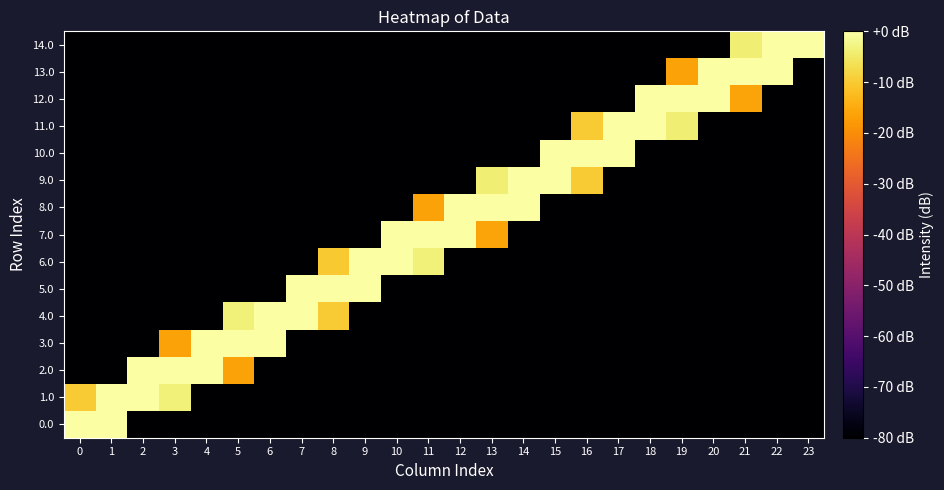

Reading left to right, transcribe all the data shown in this chart.

0.0: 0=40.0	1=8.8	2=-80.0	3=-80.0	4=-80.0	5=-80.0	6=-80.0	7=-80.0	8=-80.0	9=-80.0	10=-80.0	11=-80.0	12=-80.0	13=-80.0	14=-80.0	15=-80.0	16=-80.0	17=-80.0	18=-80.0	19=-80.0	20=-80.0	21=-80.0	22=-80.0	23=-80.0
1.0: 0=-10.0	1=21.2	2=27.5	3=-3.7	4=-80.0	5=-80.0	6=-80.0	7=-80.0	8=-80.0	9=-80.0	10=-80.0	11=-80.0	12=-80.0	13=-80.0	14=-80.0	15=-80.0	16=-80.0	17=-80.0	18=-80.0	19=-80.0	20=-80.0	21=-80.0	22=-80.0	23=-80.0
2.0: 0=-80.0	1=-80.0	2=2.5	3=33.8	4=15.0	5=-16.3	6=-80.0	7=-80.0	8=-80.0	9=-80.0	10=-80.0	11=-80.0	12=-80.0	13=-80.0	14=-80.0	15=-80.0	16=-80.0	17=-80.0	18=-80.0	19=-80.0	20=-80.0	21=-80.0	22=-80.0	23=-80.0
3.0: 0=-80.0	1=-80.0	2=-80.0	3=-16.3	4=15.0	5=33.8	6=2.5	7=-80.0	8=-80.0	9=-80.0	10=-80.0	11=-80.0	12=-80.0	13=-80.0	14=-80.0	15=-80.0	16=-80.0	17=-80.0	18=-80.0	19=-80.0	20=-80.0	21=-80.0	22=-80.0	23=-80.0
4.0: 0=-80.0	1=-80.0	2=-80.0	3=-80.0	4=-80.0	5=-3.7	6=27.5	7=21.2	8=-10.0	9=-80.0	10=-80.0	11=-80.0	12=-80.0	13=-80.0	14=-80.0	15=-80.0	16=-80.0	17=-80.0	18=-80.0	19=-80.0	20=-80.0	21=-80.0	22=-80.0	23=-80.0
5.0: 0=-80.0	1=-80.0	2=-80.0	3=-80.0	4=-80.0	5=-80.0	6=-80.0	7=8.8	8=40.0	9=8.7	10=-80.0	11=-80.0	12=-80.0	13=-80.0	14=-80.0	15=-80.0	16=-80.0	17=-80.0	18=-80.0	19=-80.0	20=-80.0	21=-80.0	22=-80.0	23=-80.0
6.0: 0=-80.0	1=-80.0	2=-80.0	3=-80.0	4=-80.0	5=-80.0	6=-80.0	7=-80.0	8=-10.0	9=21.2	10=27.5	11=-3.7	12=-80.0	13=-80.0	14=-80.0	15=-80.0	16=-80.0	17=-80.0	18=-80.0	19=-80.0	20=-80.0	21=-80.0	22=-80.0	23=-80.0
7.0: 0=-80.0	1=-80.0	2=-80.0	3=-80.0	4=-80.0	5=-80.0	6=-80.0	7=-80.0	8=-80.0	9=-80.0	10=2.5	11=33.7	12=15.0	13=-16.2	14=-80.0	15=-80.0	16=-80.0	17=-80.0	18=-80.0	19=-80.0	20=-80.0	21=-80.0	22=-80.0	23=-80.0
8.0: 0=-80.0	1=-80.0	2=-80.0	3=-80.0	4=-80.0	5=-80.0	6=-80.0	7=-80.0	8=-80.0	9=-80.0	10=-80.0	11=-16.3	12=15.0	13=33.8	14=2.5	15=-80.0	16=-80.0	17=-80.0	18=-80.0	19=-80.0	20=-80.0	21=-80.0	22=-80.0	23=-80.0
9.0: 0=-80.0	1=-80.0	2=-80.0	3=-80.0	4=-80.0	5=-80.0	6=-80.0	7=-80.0	8=-80.0	9=-80.0	10=-80.0	11=-80.0	12=-80.0	13=-3.8	14=27.5	15=21.2	16=-10.0	17=-80.0	18=-80.0	19=-80.0	20=-80.0	21=-80.0	22=-80.0	23=-80.0
10.0: 0=-80.0	1=-80.0	2=-80.0	3=-80.0	4=-80.0	5=-80.0	6=-80.0	7=-80.0	8=-80.0	9=-80.0	10=-80.0	11=-80.0	12=-80.0	13=-80.0	14=-80.0	15=8.8	16=40.0	17=8.7	18=-80.0	19=-80.0	20=-80.0	21=-80.0	22=-80.0	23=-80.0
11.0: 0=-80.0	1=-80.0	2=-80.0	3=-80.0	4=-80.0	5=-80.0	6=-80.0	7=-80.0	8=-80.0	9=-80.0	10=-80.0	11=-80.0	12=-80.0	13=-80.0	14=-80.0	15=-80.0	16=-10.0	17=21.3	18=27.5	19=-3.8	20=-80.0	21=-80.0	22=-80.0	23=-80.0
12.0: 0=-80.0	1=-80.0	2=-80.0	3=-80.0	4=-80.0	5=-80.0	6=-80.0	7=-80.0	8=-80.0	9=-80.0	10=-80.0	11=-80.0	12=-80.0	13=-80.0	14=-80.0	15=-80.0	16=-80.0	17=-80.0	18=2.5	19=33.7	20=15.0	21=-16.2	22=-80.0	23=-80.0
13.0: 0=-80.0	1=-80.0	2=-80.0	3=-80.0	4=-80.0	5=-80.0	6=-80.0	7=-80.0	8=-80.0	9=-80.0	10=-80.0	11=-80.0	12=-80.0	13=-80.0	14=-80.0	15=-80.0	16=-80.0	17=-80.0	18=-80.0	19=-16.3	20=15.0	21=33.8	22=2.5	23=-80.0
14.0: 0=-80.0	1=-80.0	2=-80.0	3=-80.0	4=-80.0	5=-80.0	6=-80.0	7=-80.0	8=-80.0	9=-80.0	10=-80.0	11=-80.0	12=-80.0	13=-80.0	14=-80.0	15=-80.0	16=-80.0	17=-80.0	18=-80.0	19=-80.0	20=-80.0	21=-3.8	22=27.5	23=21.2